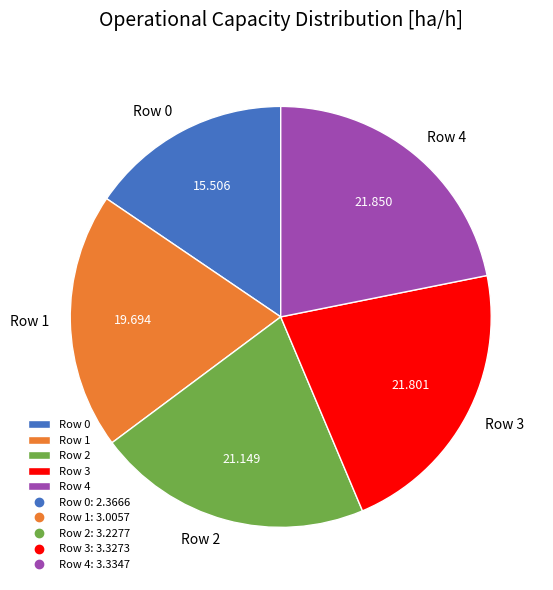

Between Row 0 and Row 1, which is larger?

Row 1